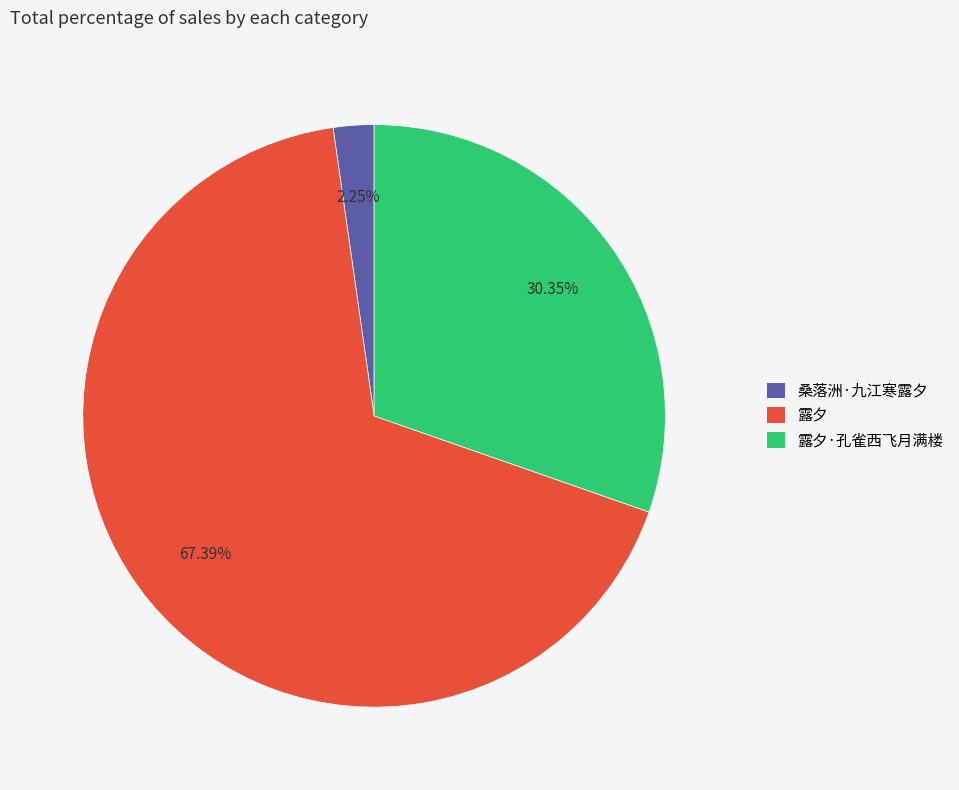

Combined, what portion of the pie is 桑落洲·九江寒露夕 and 露夕·孔雀西飞月满楼?

32.6%